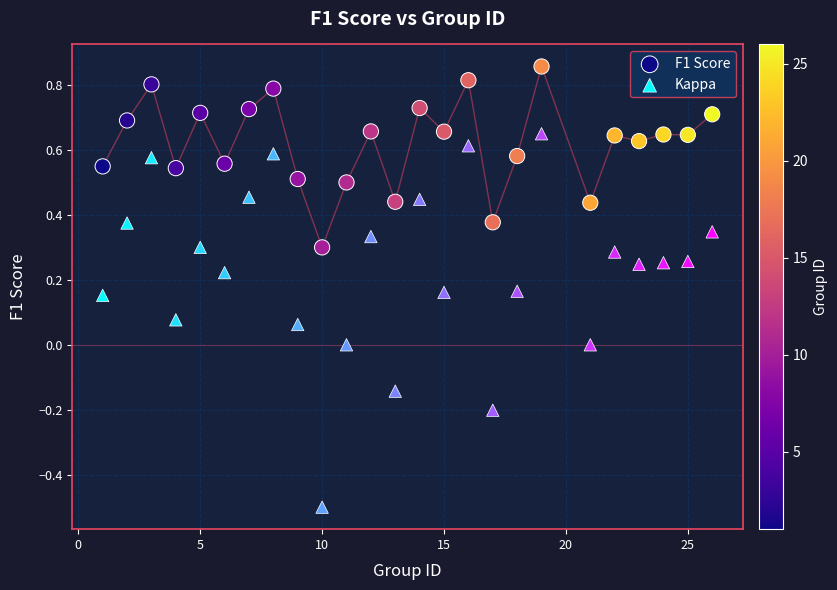

Which series reaches the maximum Y coordinate?

F1 Score